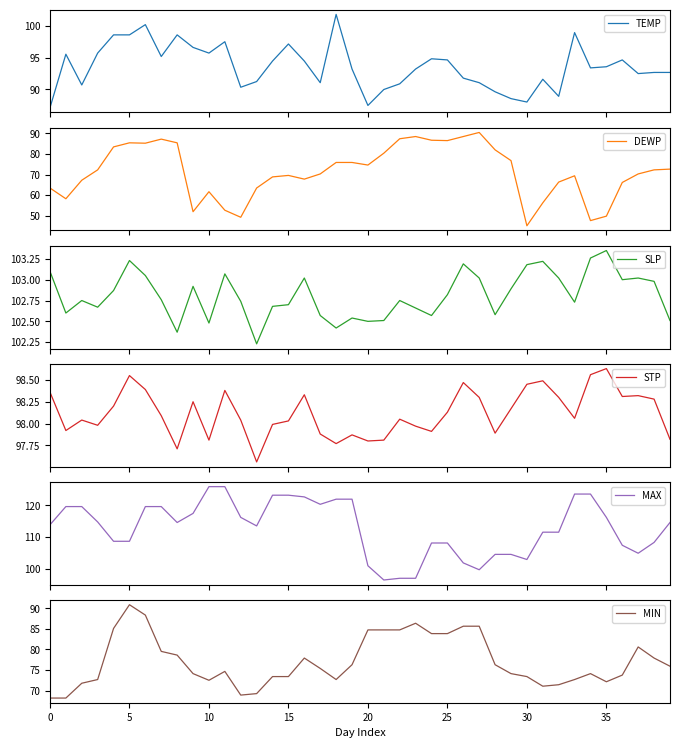

The MIN series shows 84.7 at 20. True or false?

True